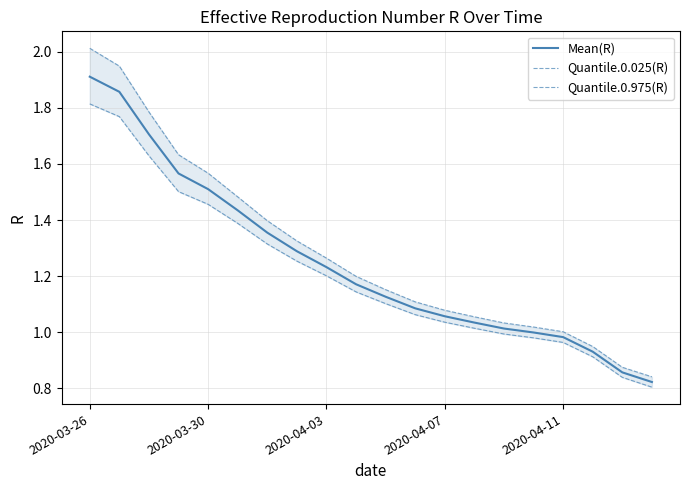

Between 7 and 19, which series saw the biggest shift?

Quantile.0.975(R)